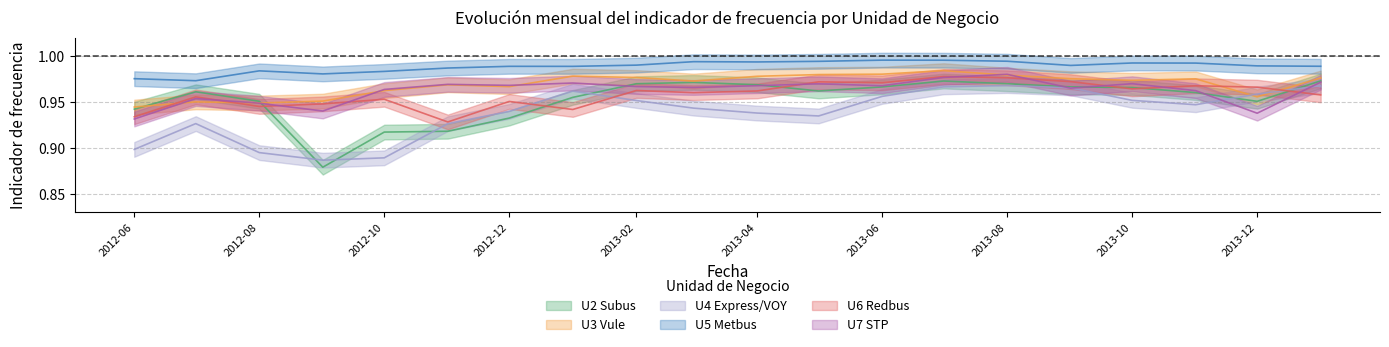

What is the sum of all U5 Metbus values?

19.8